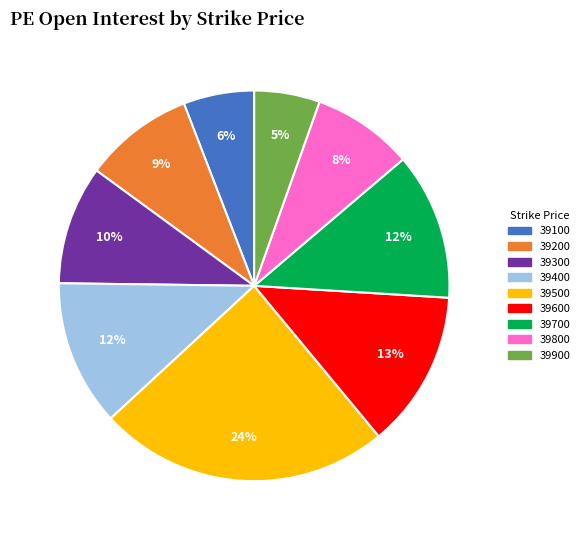

Do 39900 and 39600 together represent more than half of the pie?

No